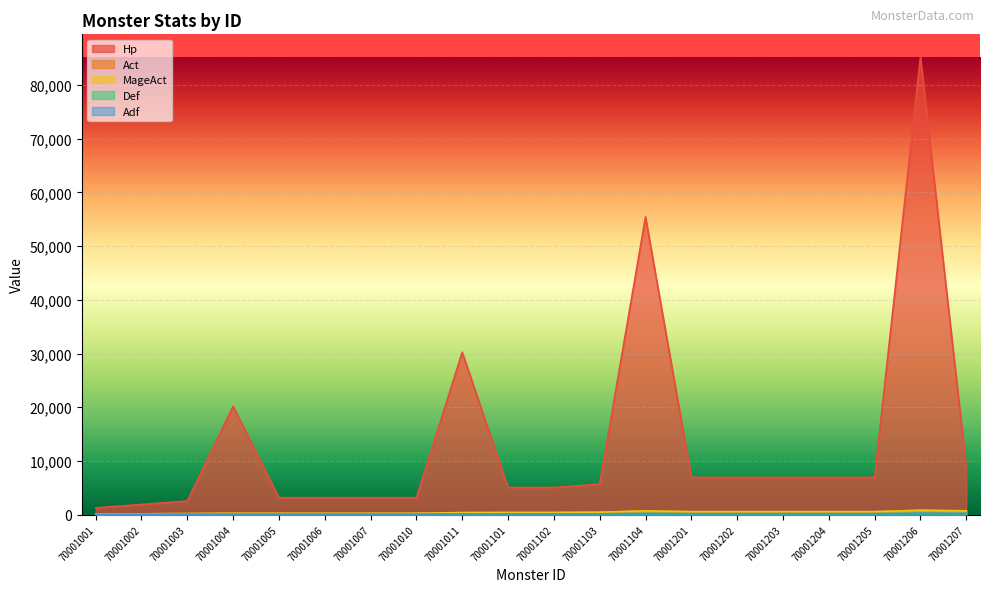

Which category has the lowest value in the Adf series?

70001001